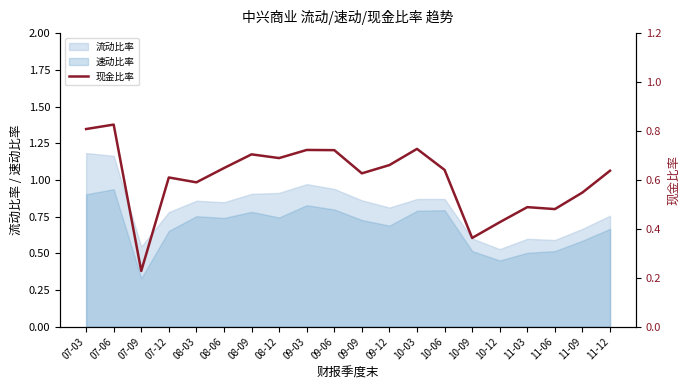

Reading right to left, extract all data points from this chart.

0.6	0.5	0.5	0.5	0.4	0.4	0.6	0.7	0.7	0.6	0.7	0.7	0.7	0.7	0.6	0.6	0.6	0.2	0.8	0.8